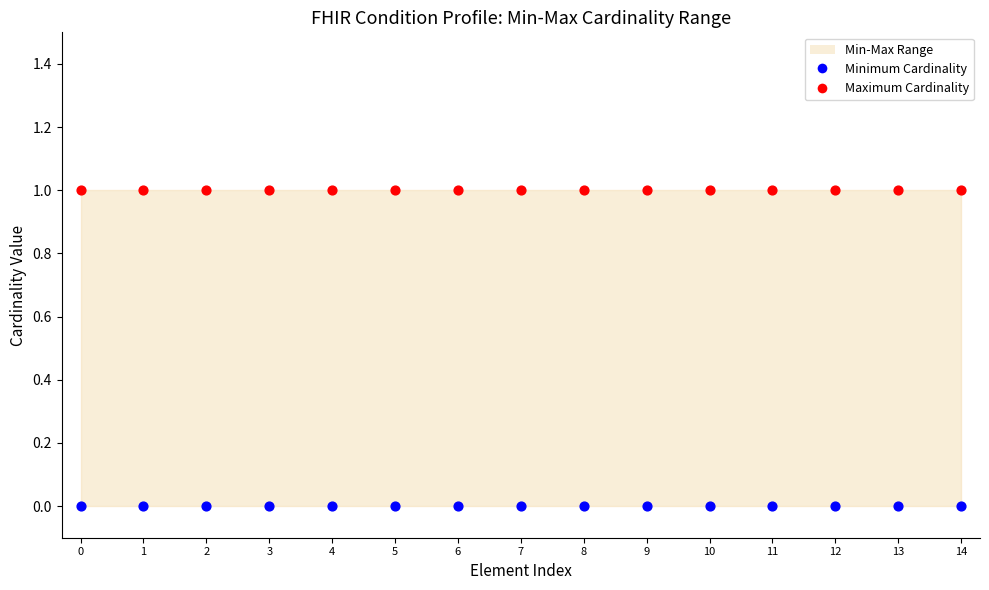

Which series contains the highest Y value?

Maximum Cardinality